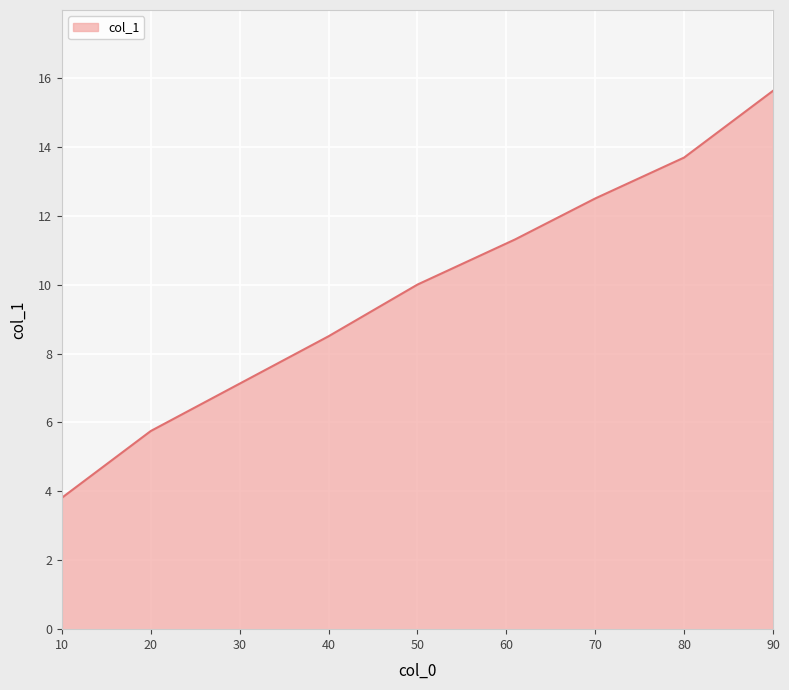

What is the minimum value shown in the chart?

3.8